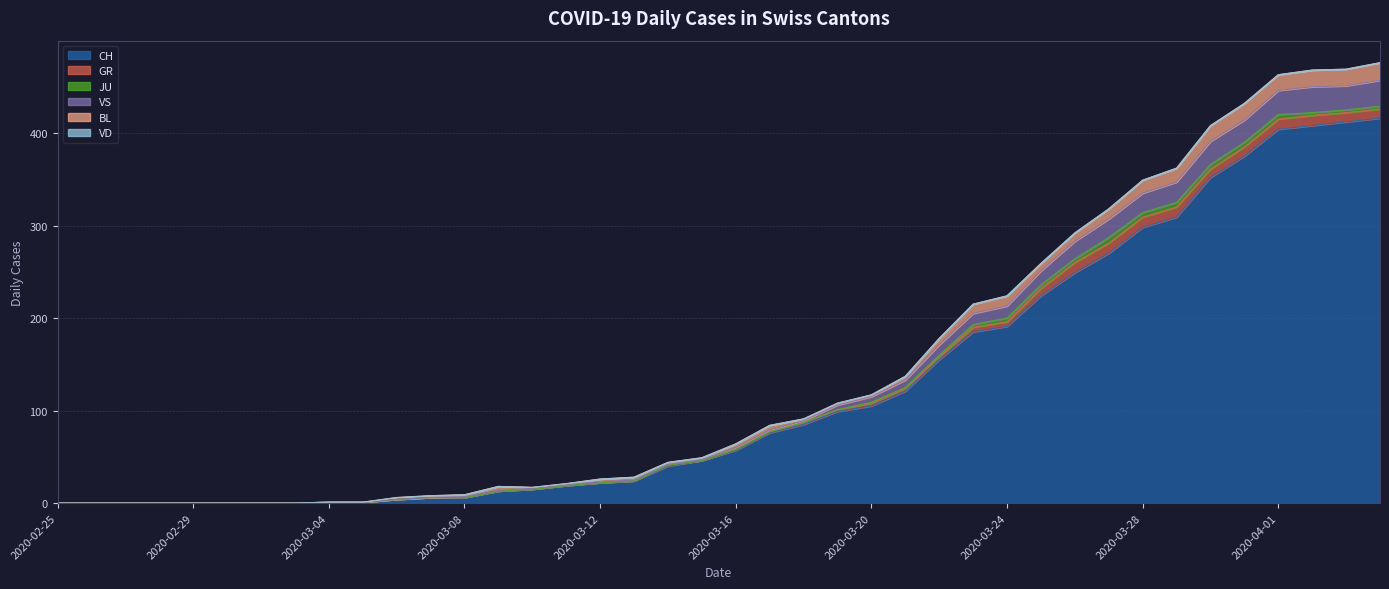

At how many categories does at least one series exceed 205?

11